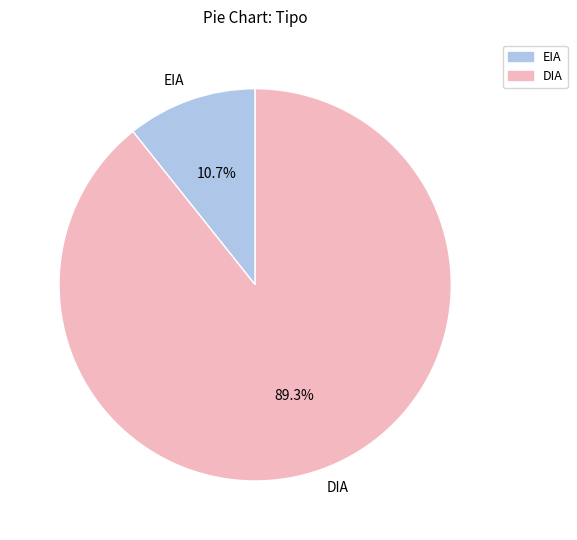

Which slice is the smallest?

EIA